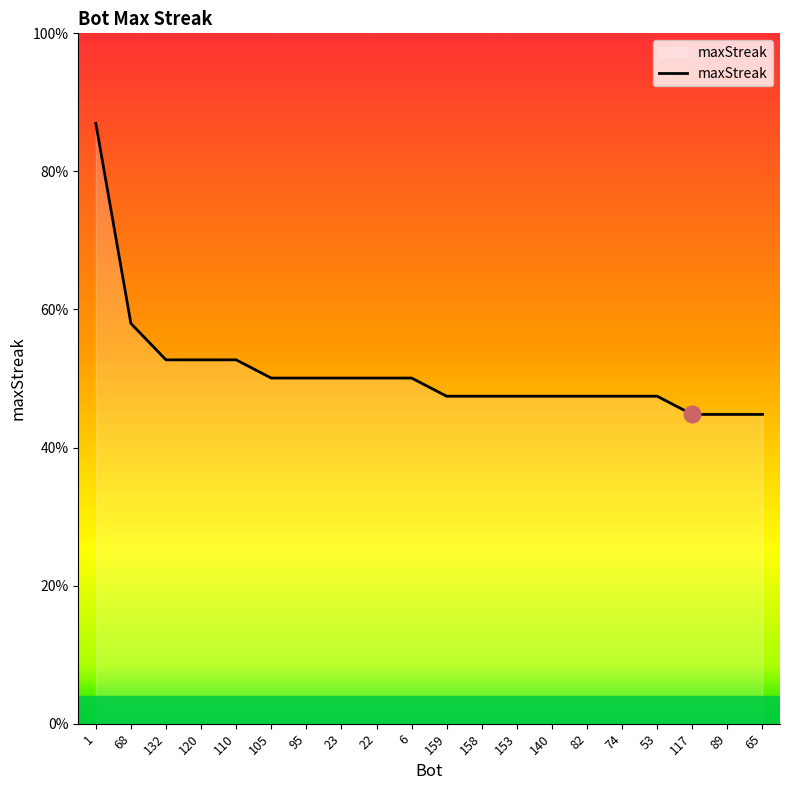

Is this an area chart (filled region under the line)?

Yes